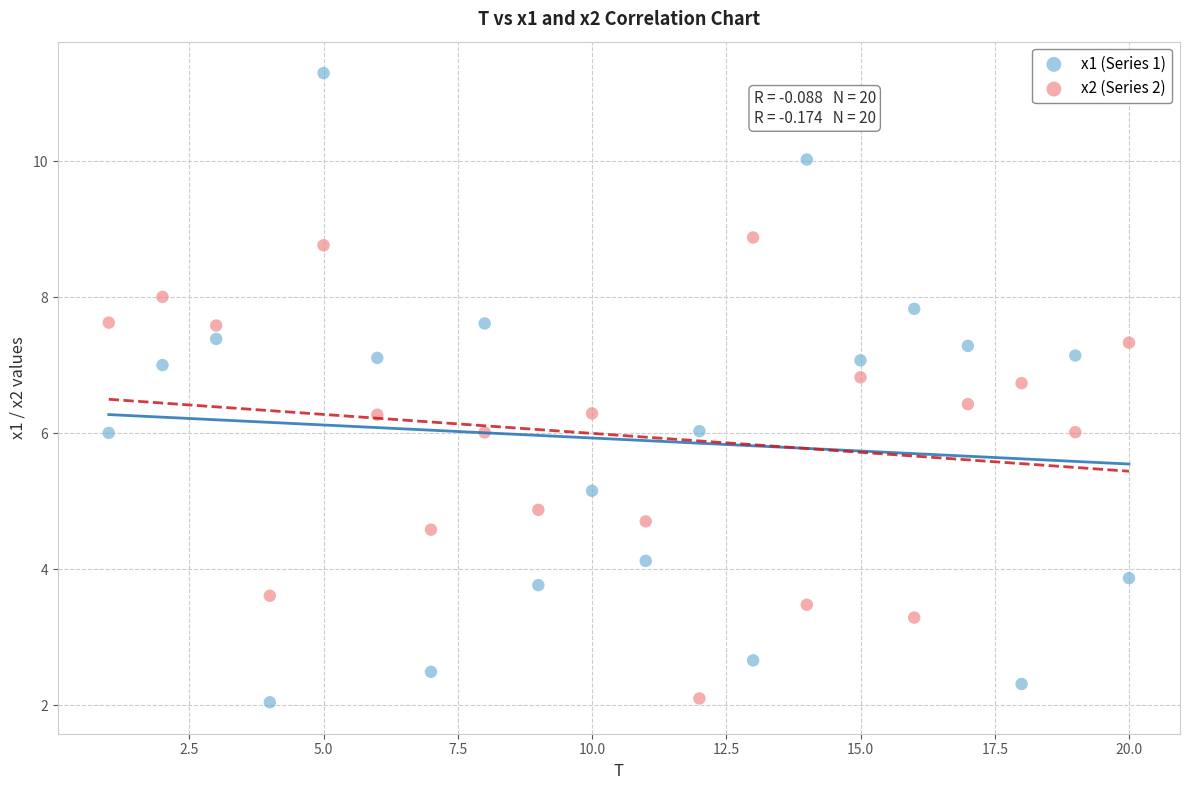

Across all data points, what is the range of X values (max minus min)?

19.0